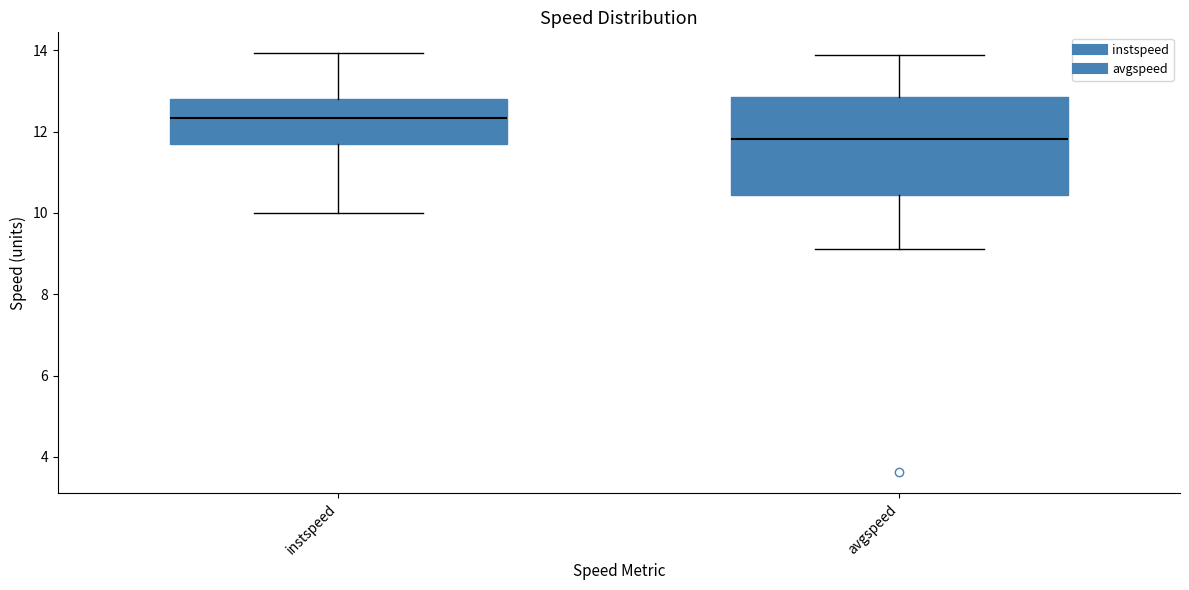

Where does the lower whisker of the box for instspeed end on the y-axis? The values are not printed on the chart, so give them approximately, as read against the axis.

10.0